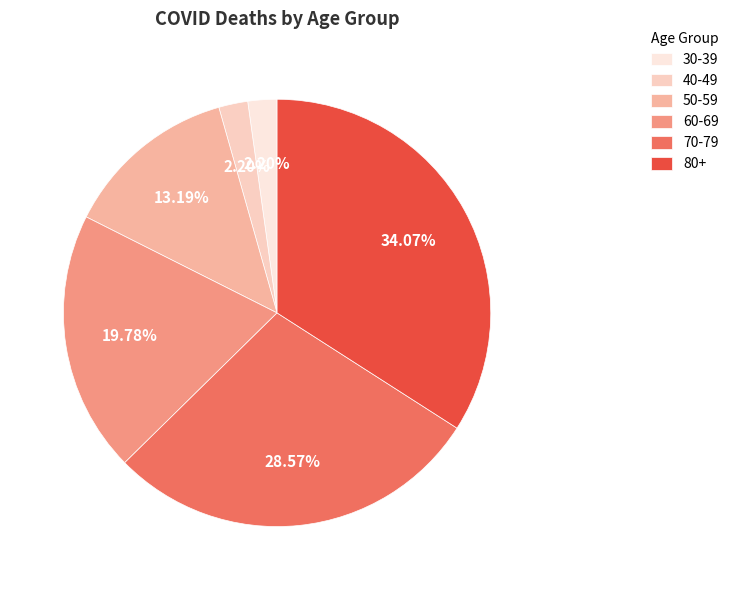

How many segments does this pie chart have?

6